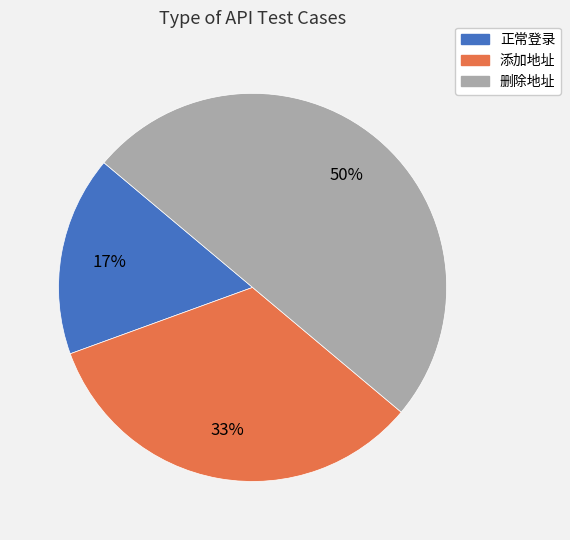

Is it true that 删除地址 is 50% of the pie?

True